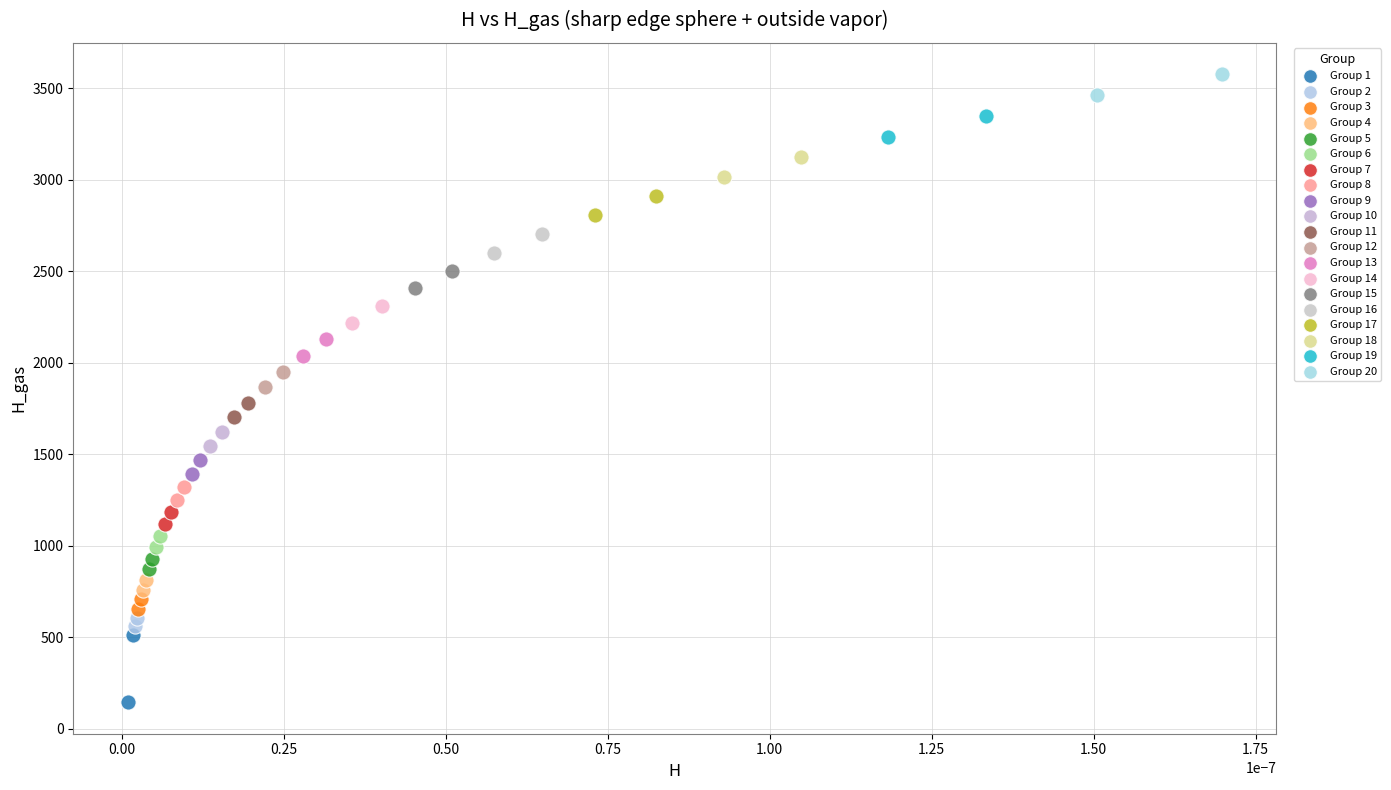

What are all the series names shown in the legend?

Group 1, Group 2, Group 3, Group 4, Group 5, Group 6, Group 7, Group 8, Group 9, Group 10, Group 11, Group 12, Group 13, Group 14, Group 15, Group 16, Group 17, Group 18, Group 19, Group 20